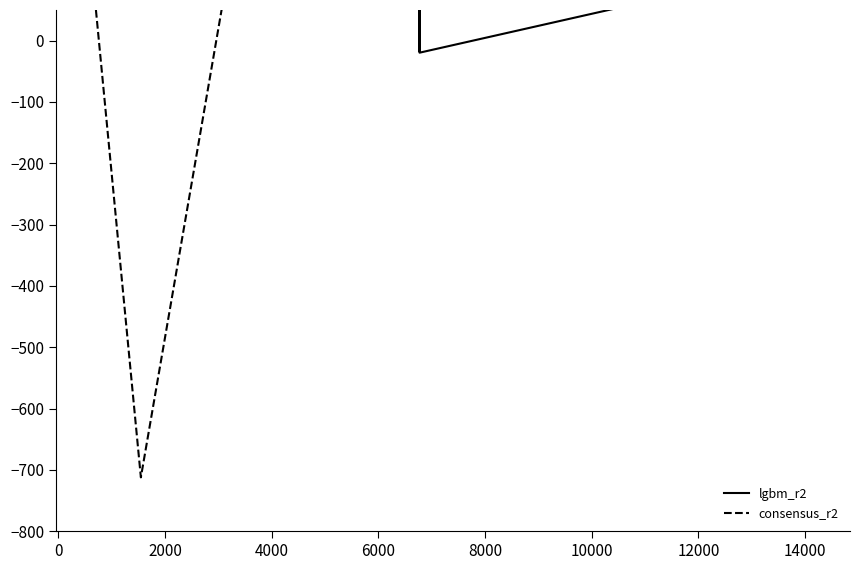

Is the value of lgbm_r2 at 17 greater than the value of consensus_r2 at 13?

Yes